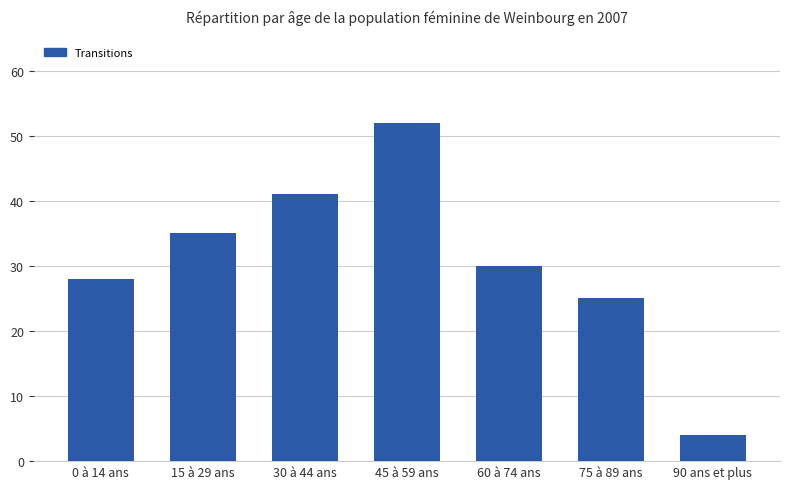

The value at 60 à 74 ans is 30. True or false?

True